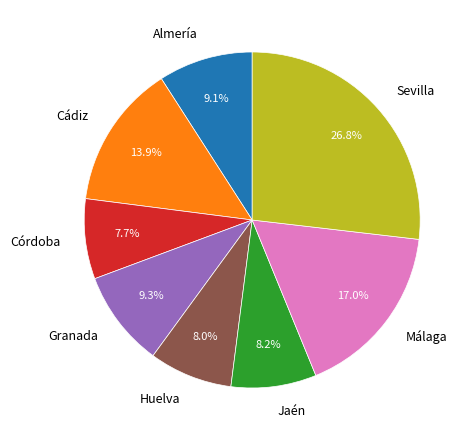

Approximately how many times larger is the value at Málaga compared to Almería?

1.9